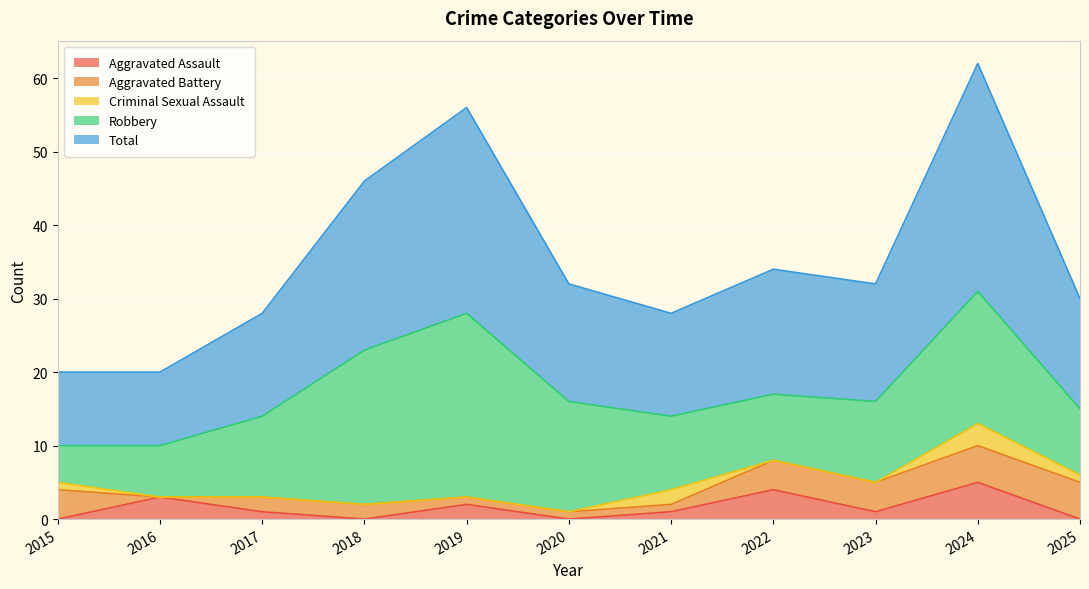

At 2023, list the series in order from smallest to largest.

Criminal Sexual Assault, Aggravated Assault, Aggravated Battery, Robbery, Total